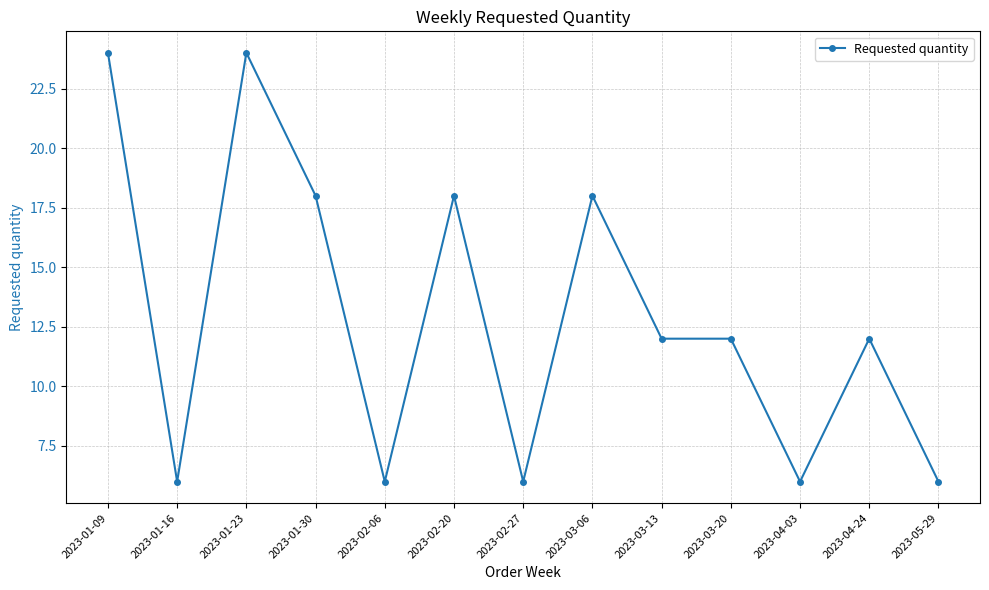

What position from the right is 2023-03-06?

6